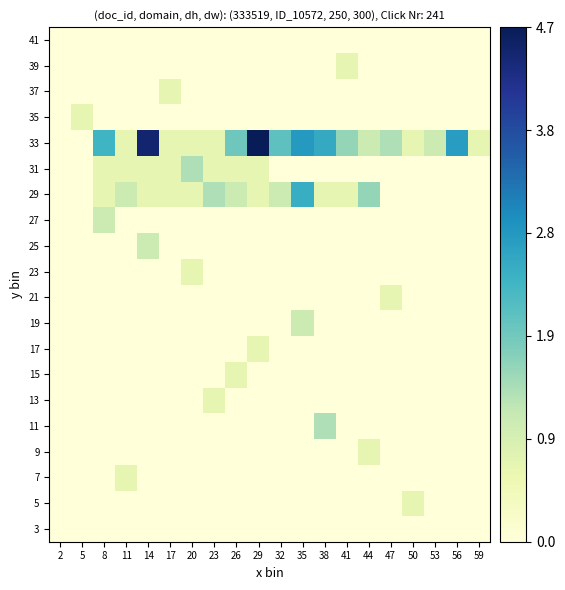

List the series in order of their peak value, lowest first.

3, 41, 5, 7, 9, 13, 15, 17, 21, 23, 35, 37, 39, 19, 25, 27, 11, 31, 29, 33